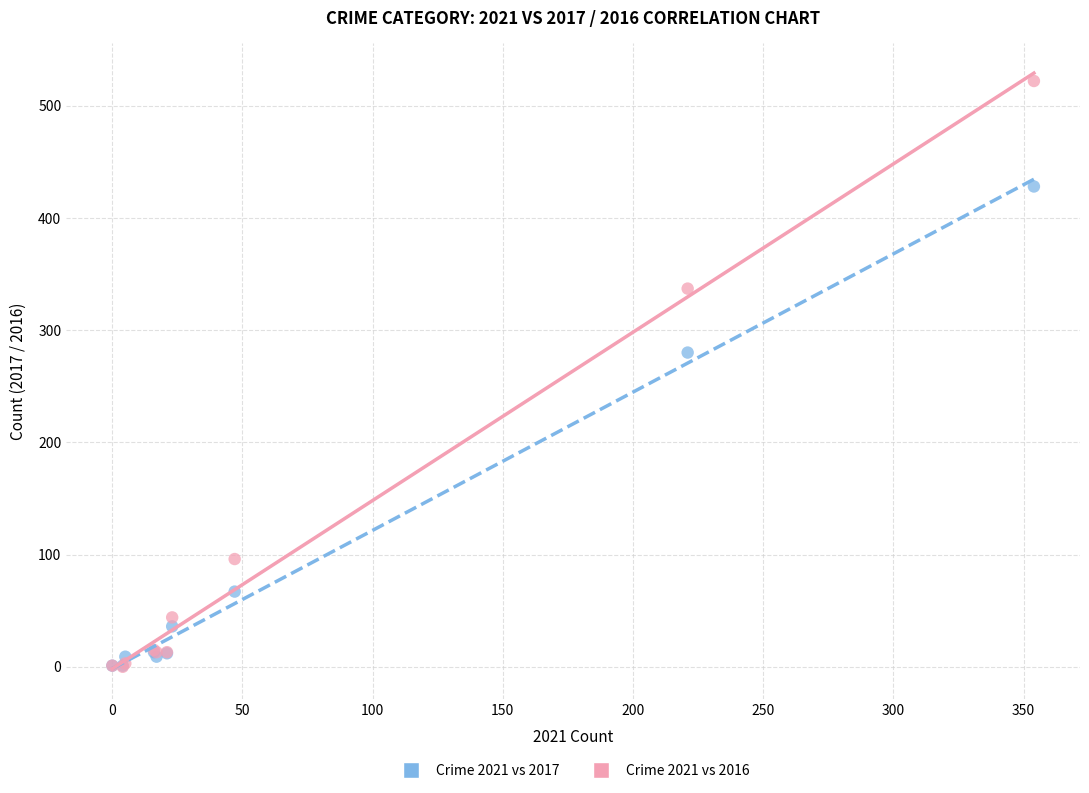

In the Crime 2021 vs 2017 series, what Y value is closest to 214?

280